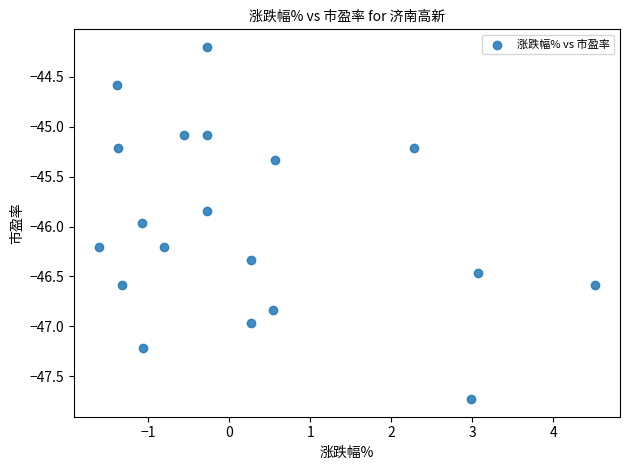

What is the range of X values (max minus min)?

6.1